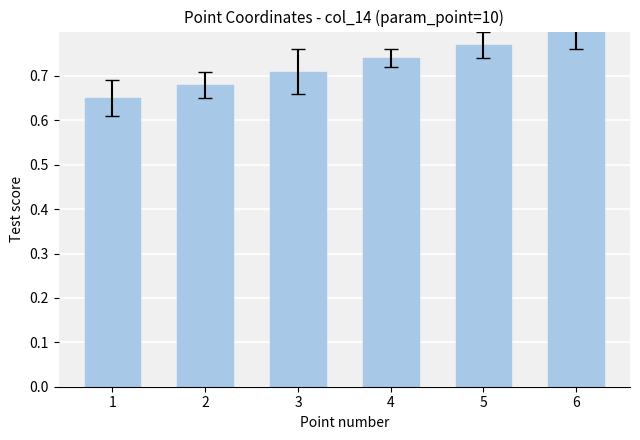

Which label corresponds to the largest value in the chart?

6